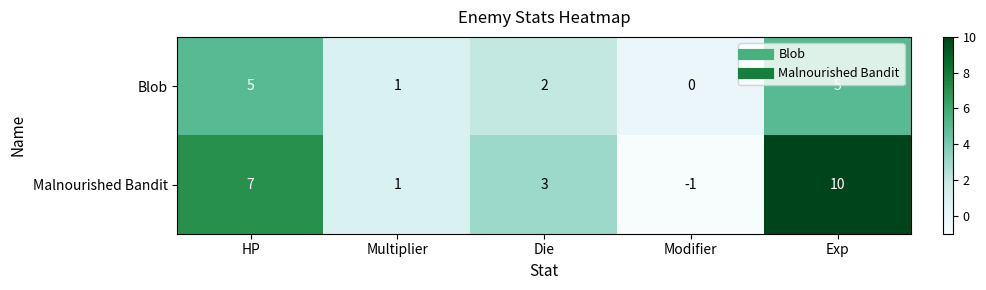

Reading left to right, list all the values displayed in this chart.

Blob: 5	1	2	0	5
Malnourished Bandit: 7	1	3	-1	10